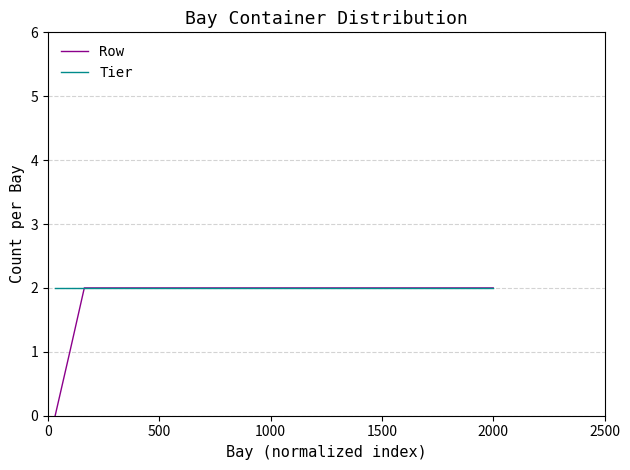

How many Row values are between 2 and 3?

29